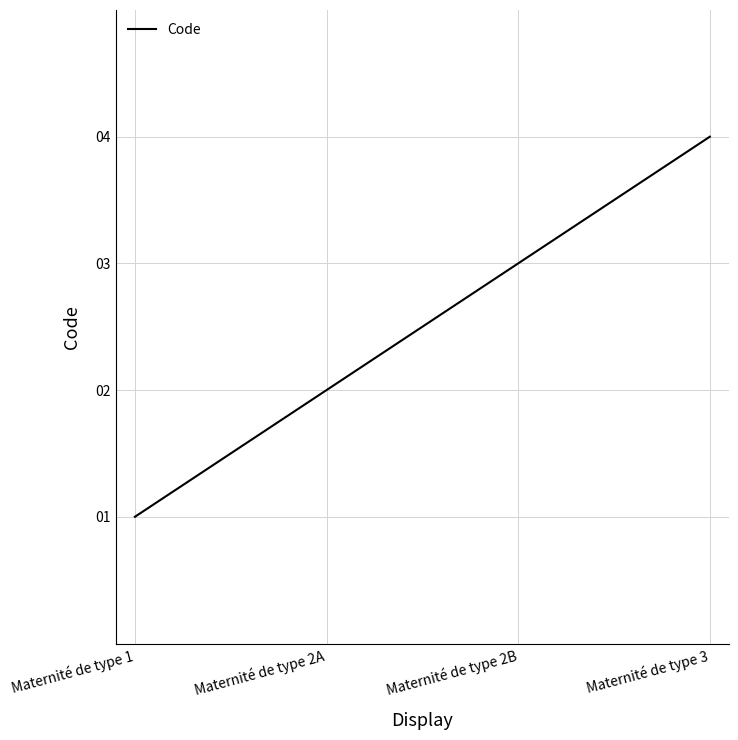

What is the sum of the values at Maternité de type 2B and Maternité de type 3?

7